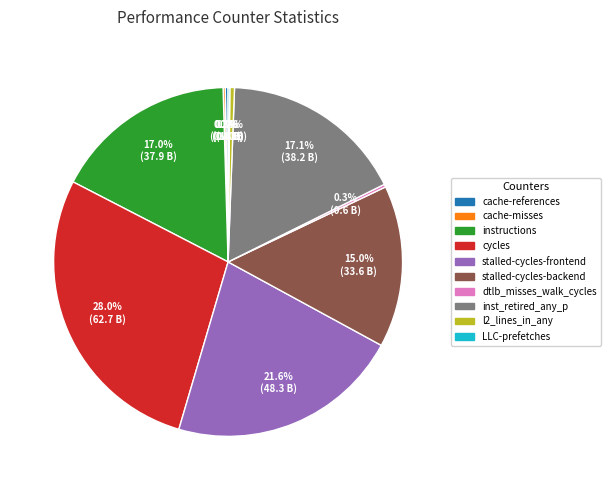

Combined, what portion of the pie is stalled-cycles-frontend and inst_retired_any_p?

38.7%